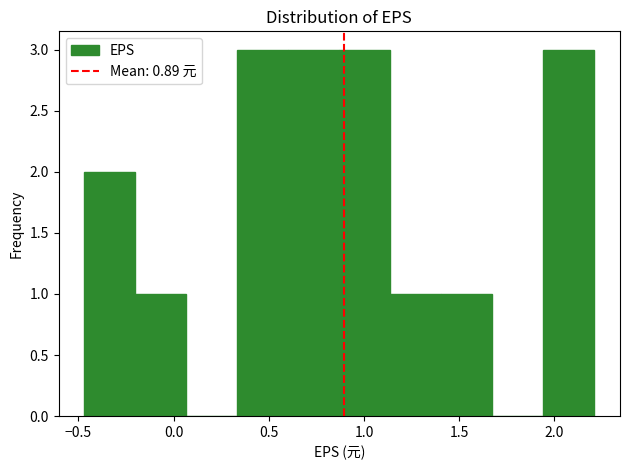

Reading left to right, transcribe this chart: for each bar, give the range it covers on the x-axis and its height. Neither the bar edges nor the heights are printed on the chart, so give them approximately, as read against the axes.

-0.45 to -0.20: 2
-0.20 to 0.05: 1
0.05 to 0.35: 0
0.35 to 0.60: 3
0.60 to 0.85: 3
0.85 to 1.15: 3
1.15 to 1.40: 1
1.40 to 1.65: 1
1.65 to 1.95: 0
1.95 to 2.20: 3